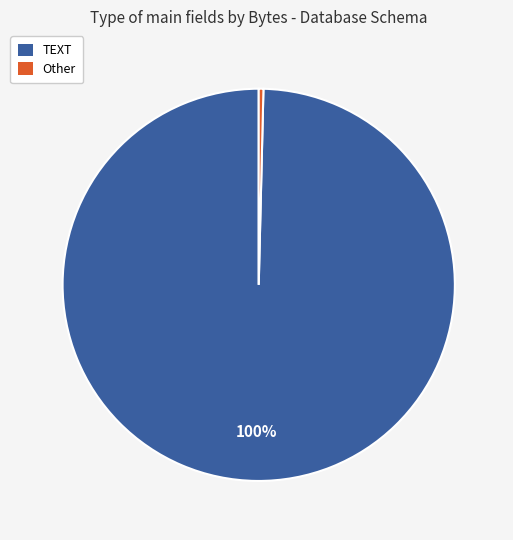

True or false: Other accounts for 13% of the total.

False